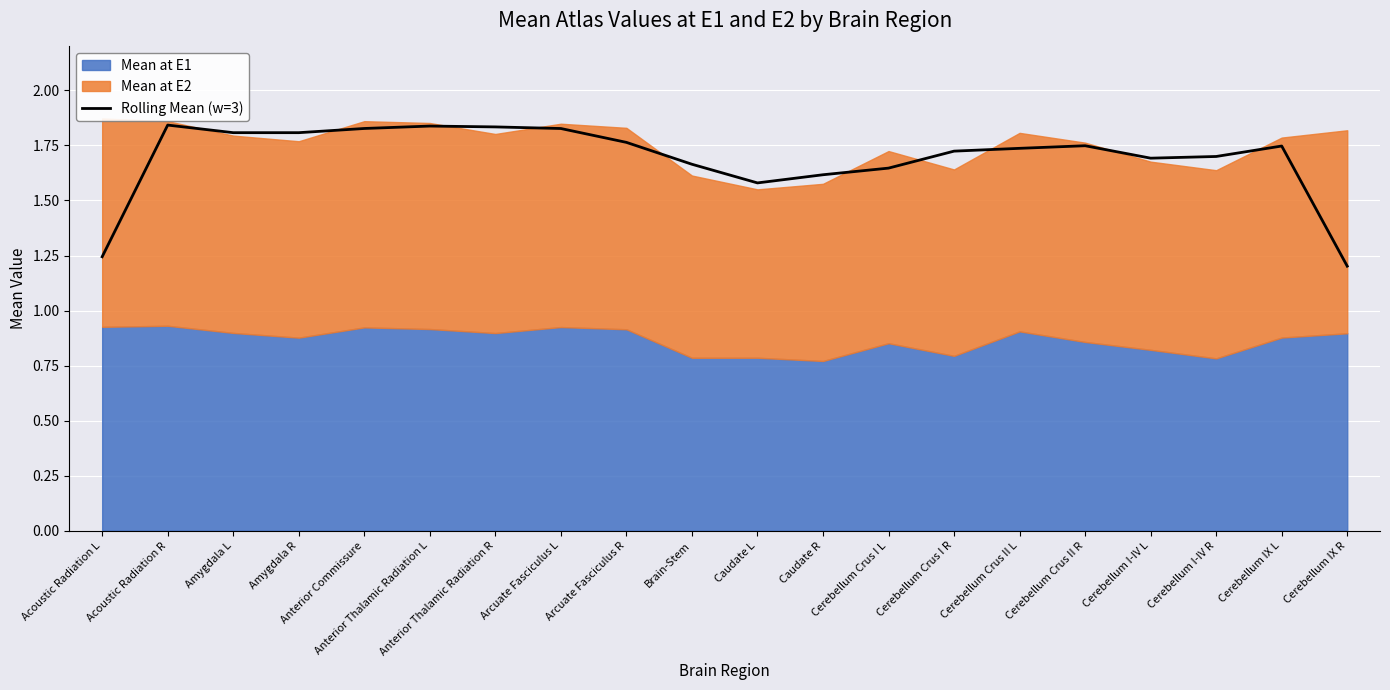

At which category does the data reach its first local valley?

Amygdala R